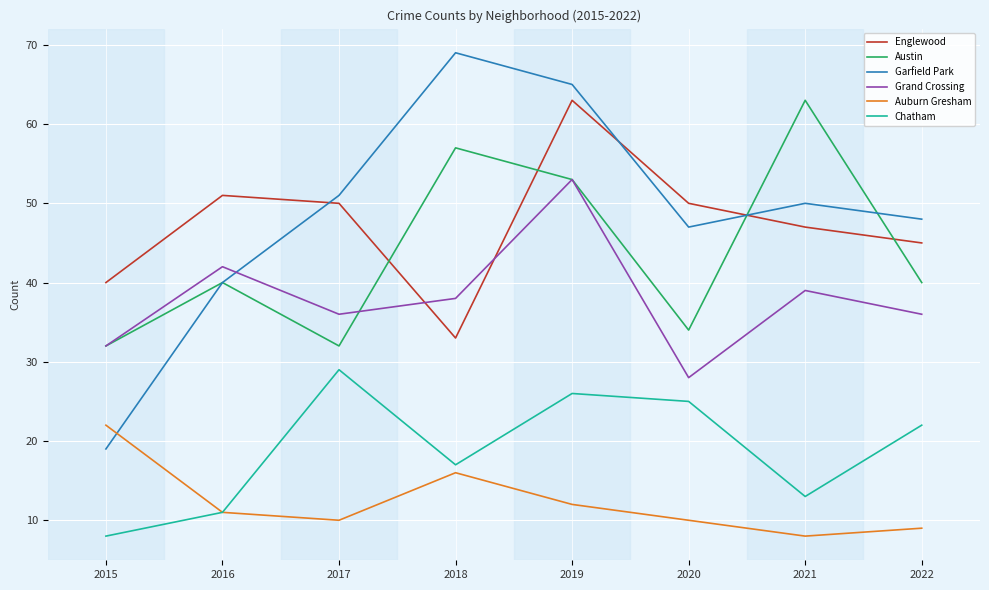

Reading left to right, what are all the values shown in this chart?

Englewood: 2015=40	2016=51	2017=50	2018=33	2019=63	2020=50	2021=47	2022=45
Austin: 2015=32	2016=40	2017=32	2018=57	2019=53	2020=34	2021=63	2022=40
Garfield Park: 2015=19	2016=40	2017=51	2018=69	2019=65	2020=47	2021=50	2022=48
Grand Crossing: 2015=32	2016=42	2017=36	2018=38	2019=53	2020=28	2021=39	2022=36
Auburn Gresham: 2015=22	2016=11	2017=10	2018=16	2019=12	2020=10	2021=8	2022=9
Chatham: 2015=8	2016=11	2017=29	2018=17	2019=26	2020=25	2021=13	2022=22